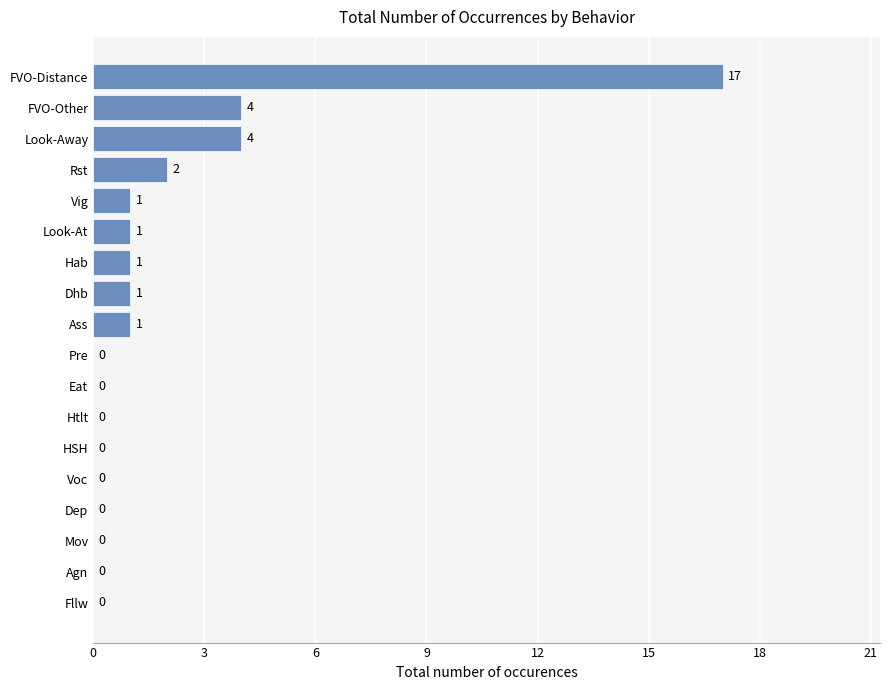

Count the number of categories in the chart.

18